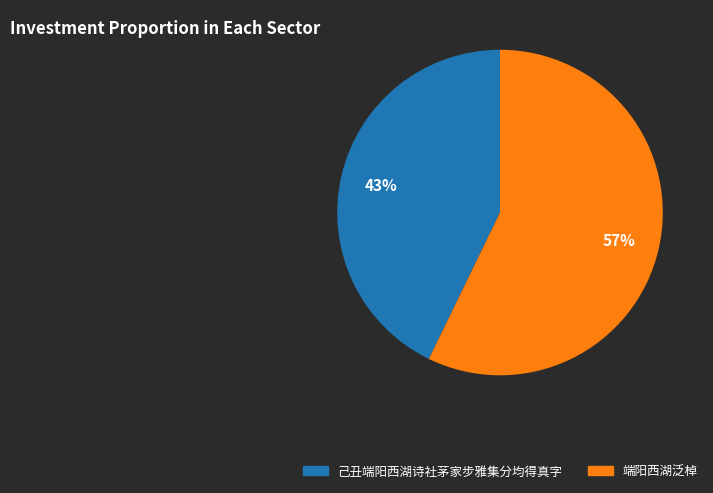

Is it true that 端阳西湖泛棹 is 70% of the pie?

False